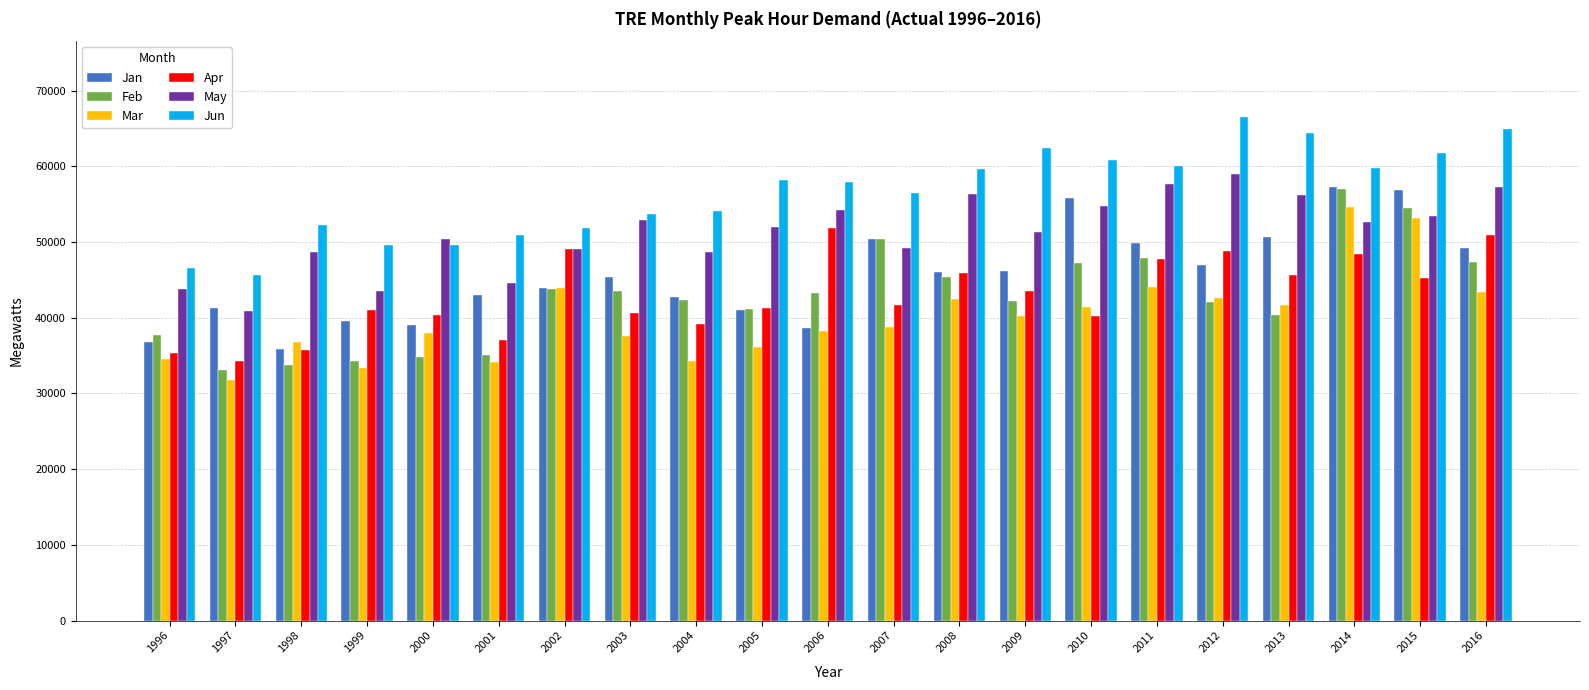

What is the value of the May bar at the 10th from the left?

51947